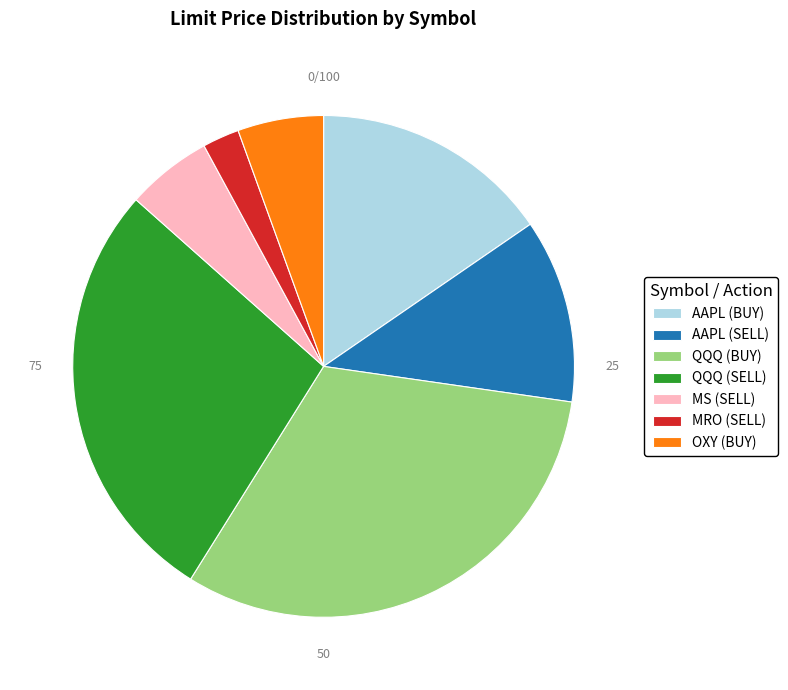

Count the number of slices in the pie.

7